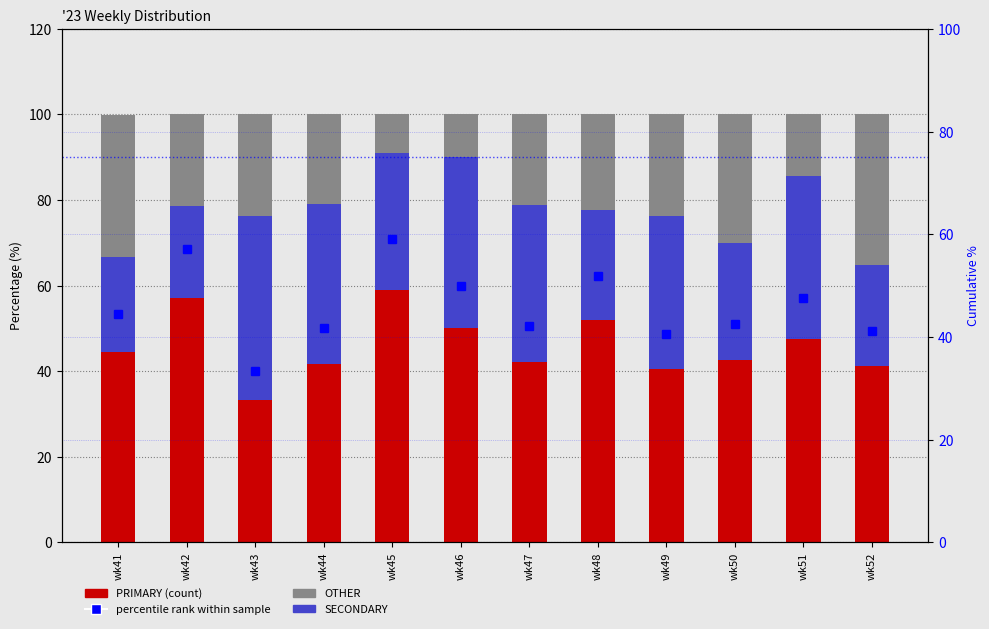

How many categories are shown in the chart?

12